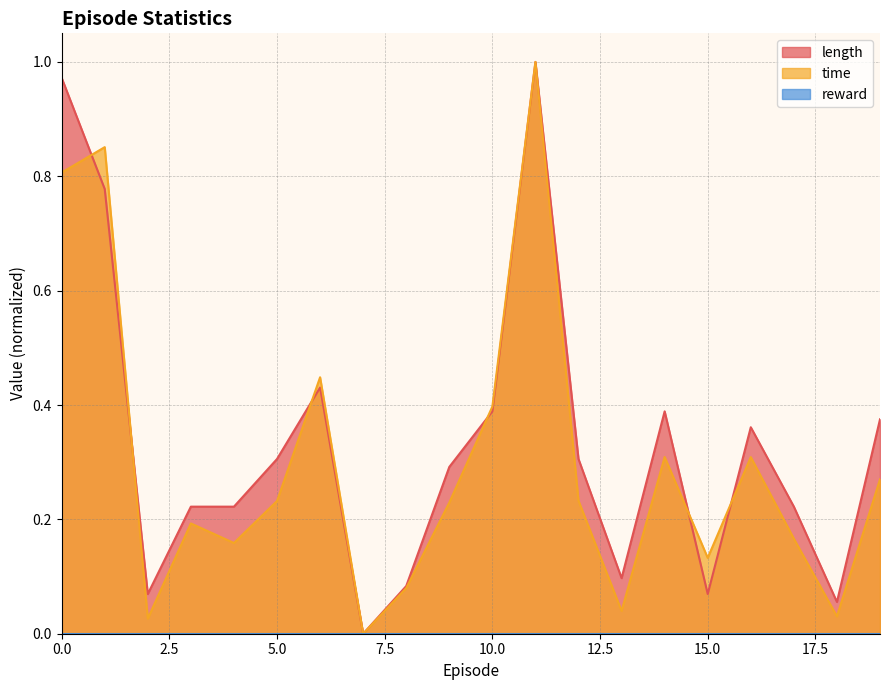

What is the value of the time point at the 11th from the left?

0.4